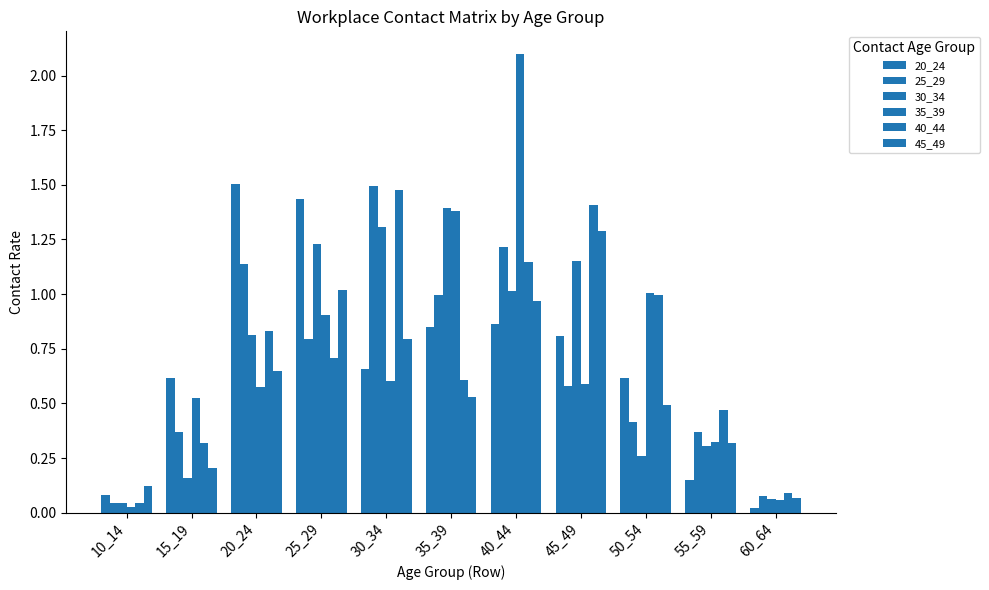

How many categories are shown in the chart?

11